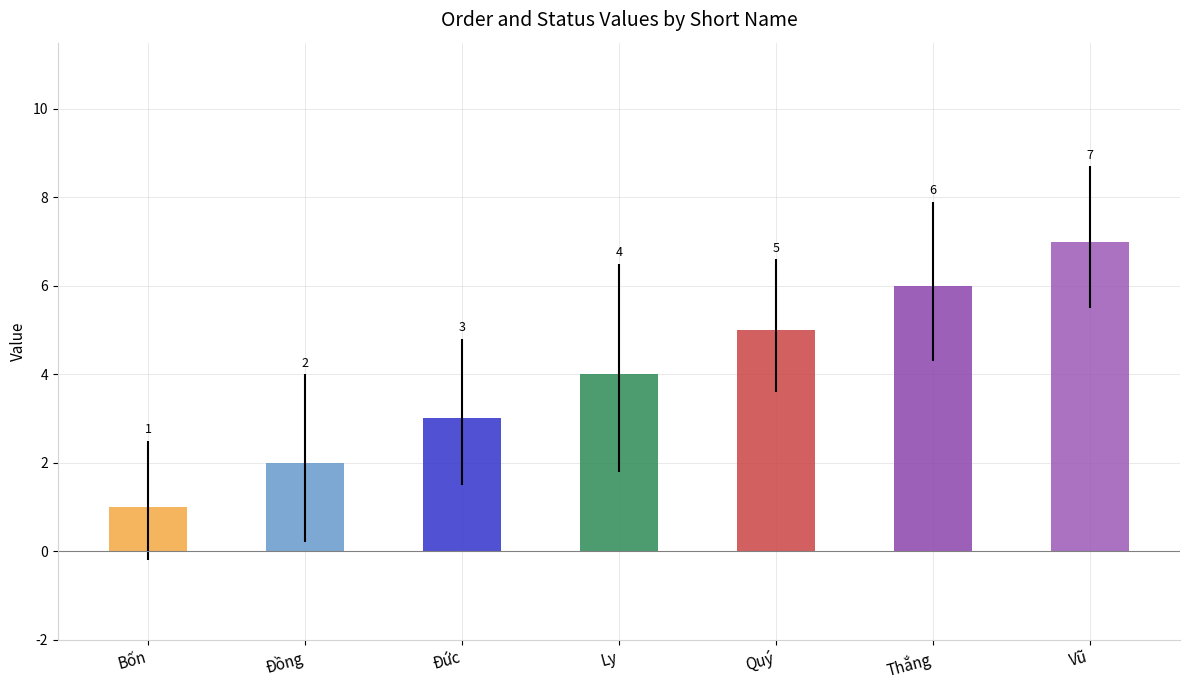

At which category does the chart reach its peak across all series?

Vũ